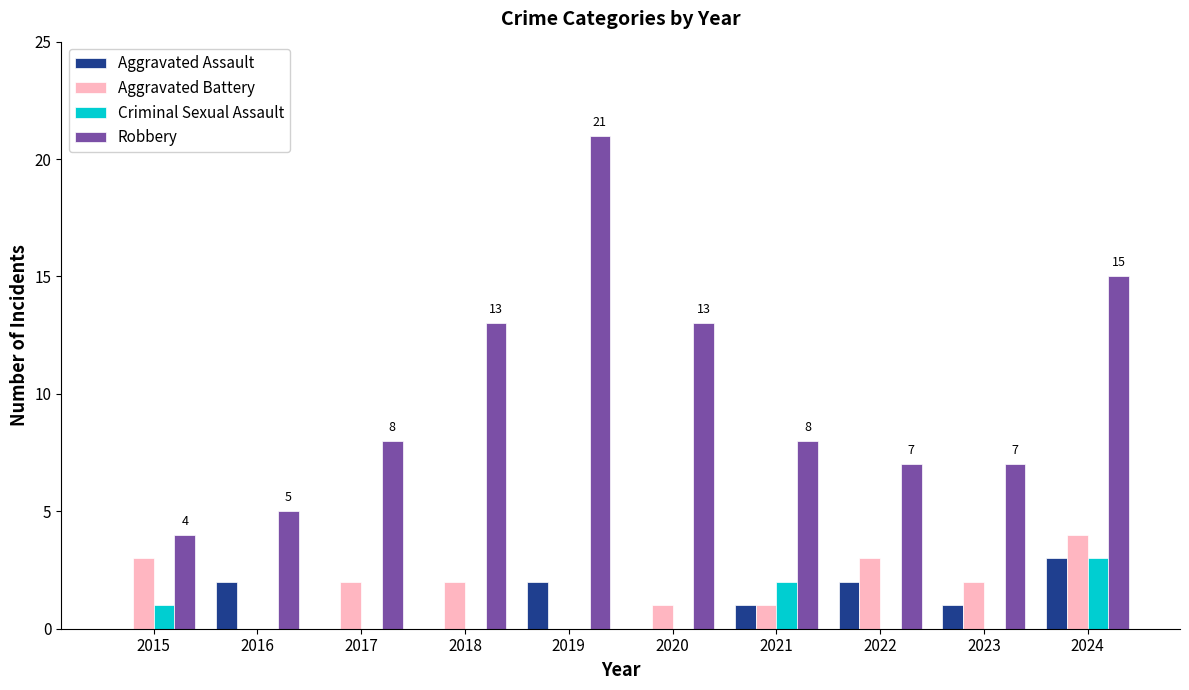

What is the approximate value of Aggravated Assault at 2024?

3